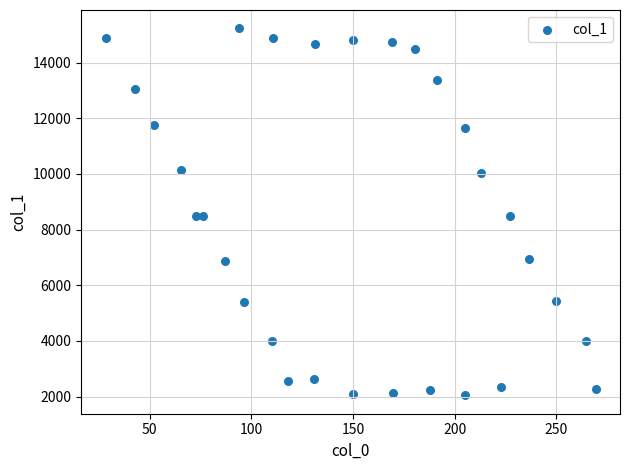

What is the range of X values (max minus min)?

240.9